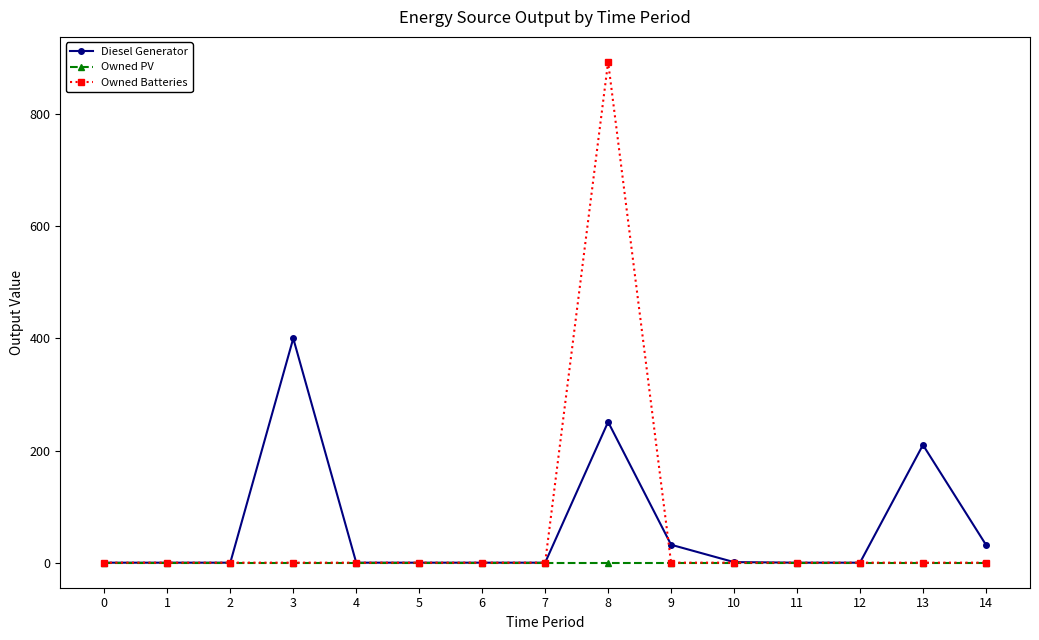

How many categories are shown in the chart?

15